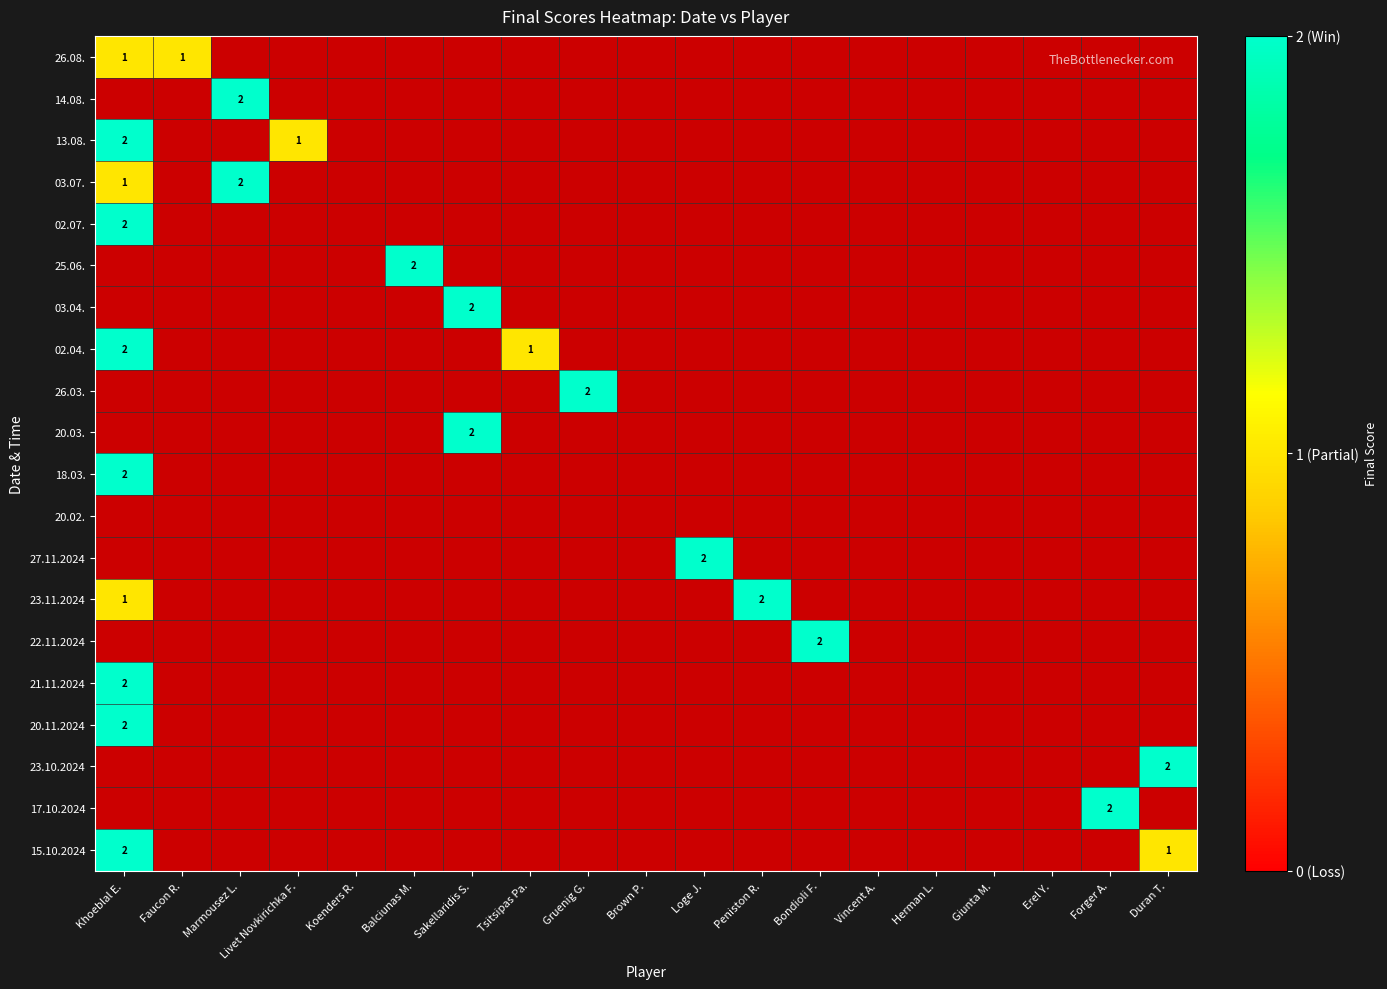

At which label does 21.11.2024 reach its peak?

Khoeblal E.